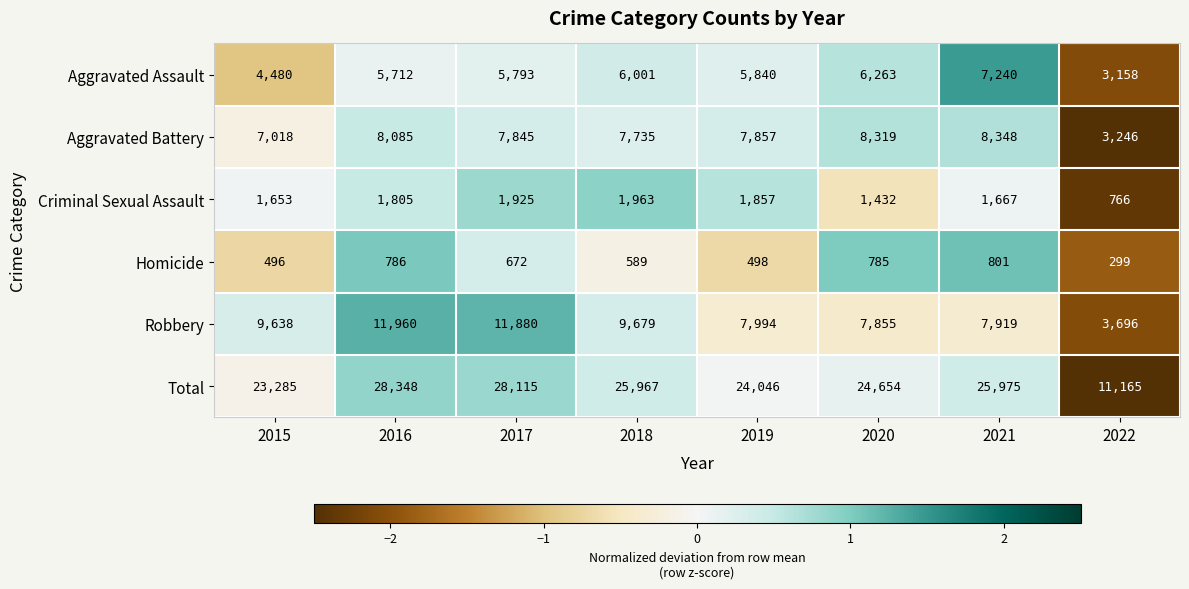

Which series has the largest total across all categories?

Total